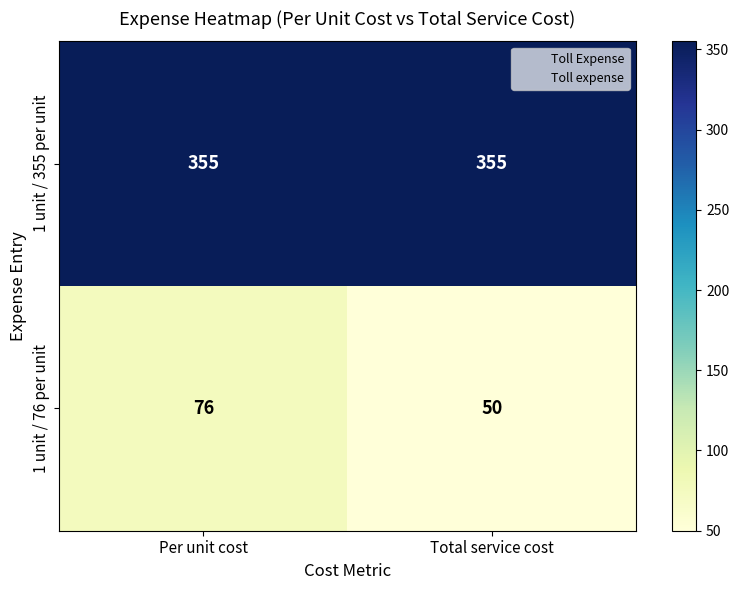

Read the 1 unit / 355 per unit value at Per unit cost.

355